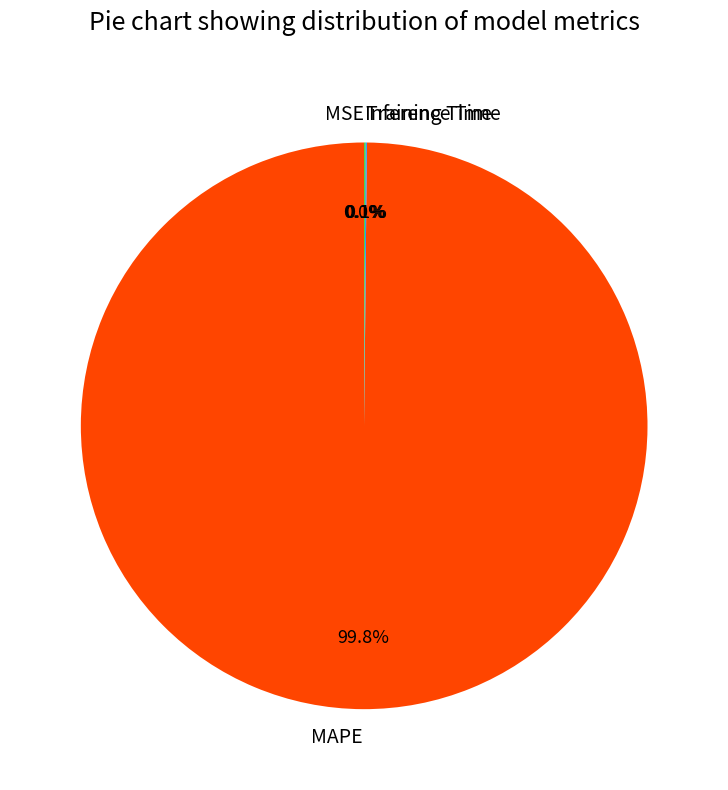

To the nearest percent, what portion does MAPE represent?

100%